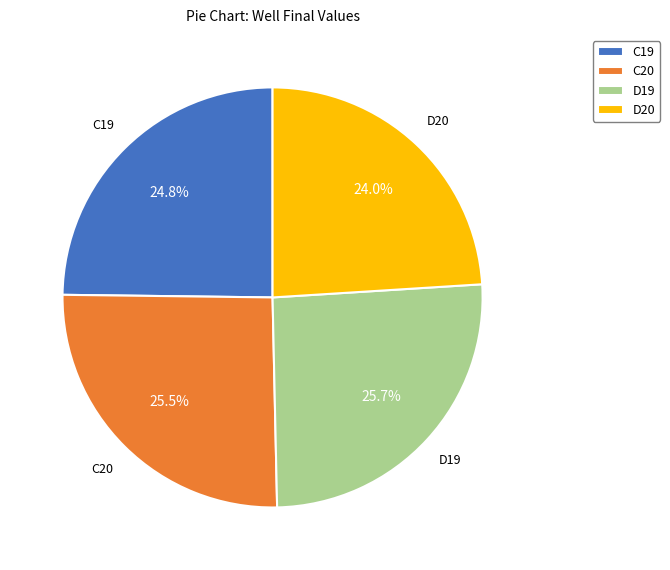

Count the number of slices in the pie.

4